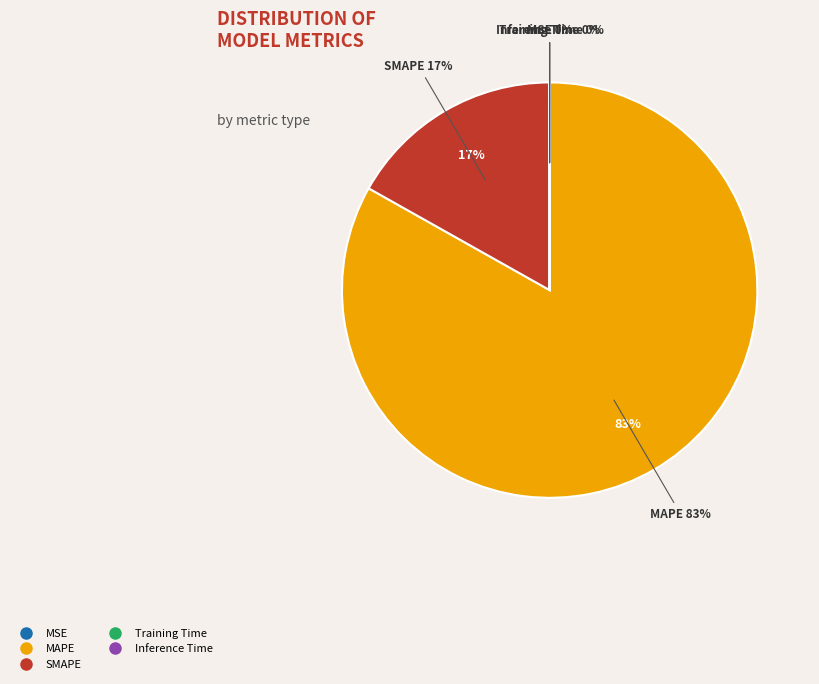

To the nearest percent, what is the combined percentage of Training Time and MAPE?

83%